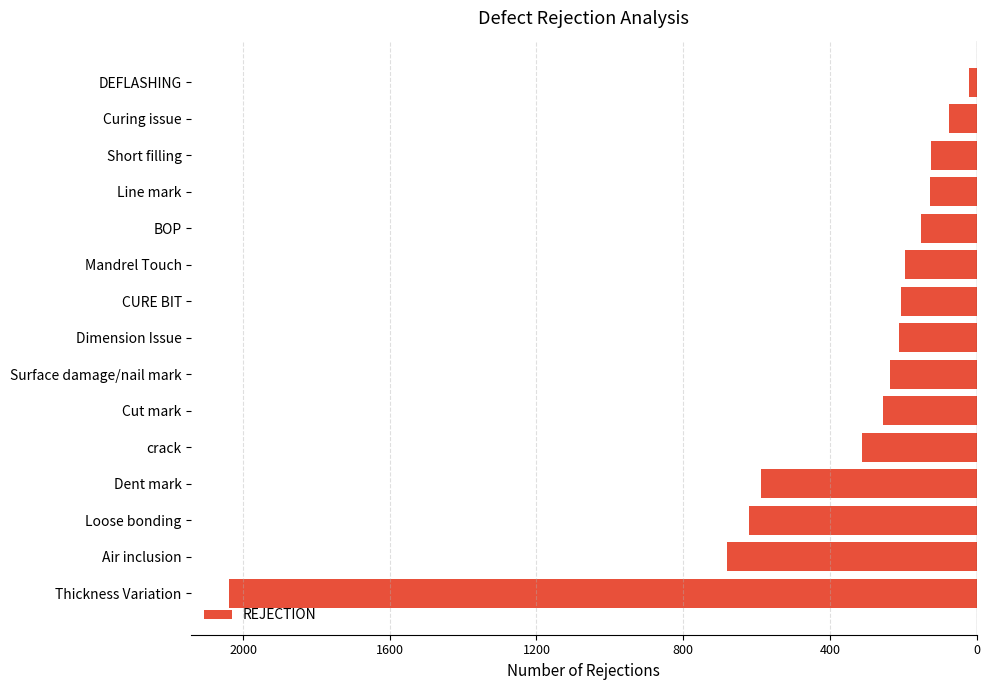

Are the bars horizontal?

Yes